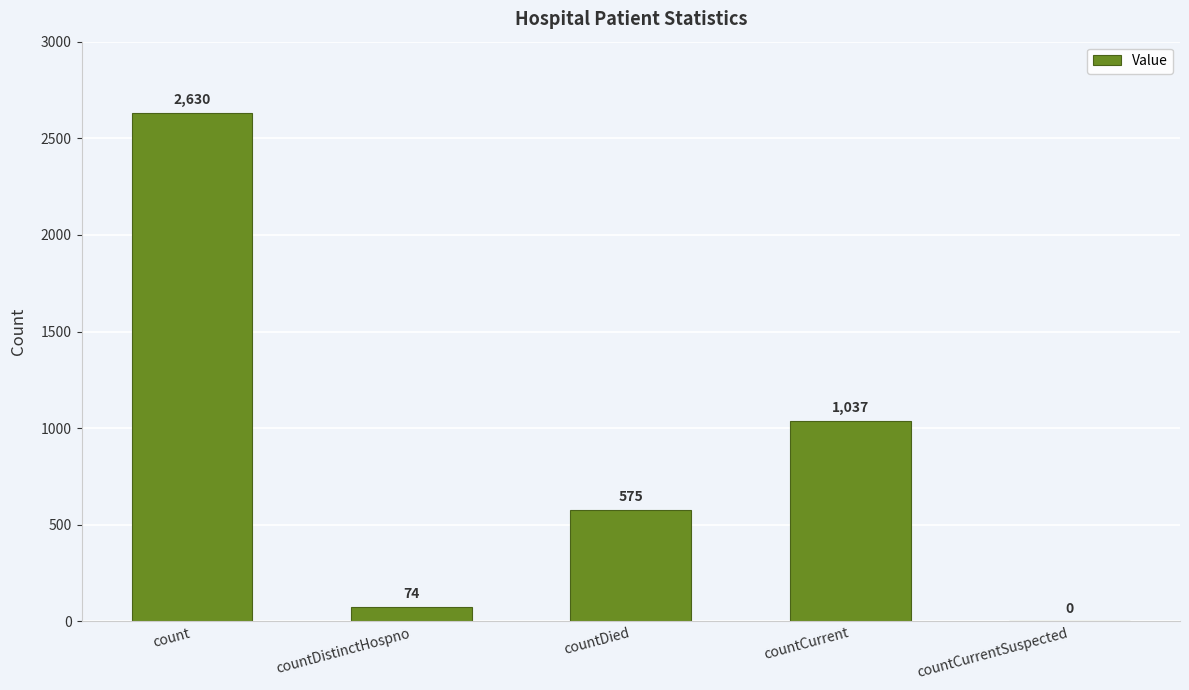

Which label corresponds to the largest value in the chart?

count